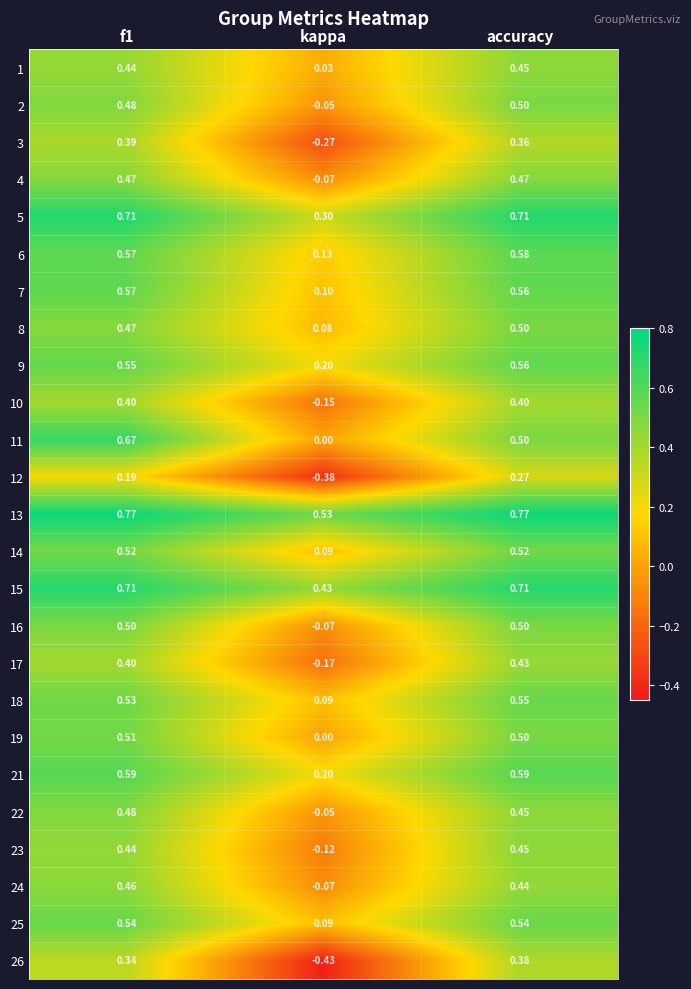

Which category has the highest value in the 12 series?

accuracy